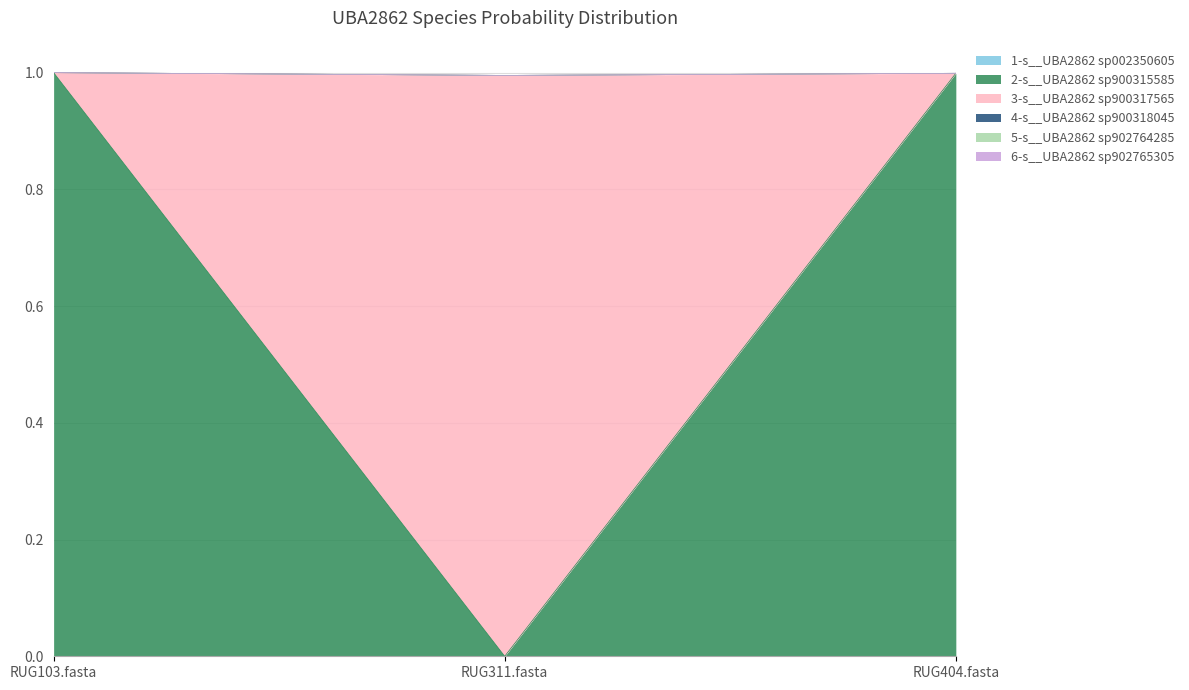

Which has a higher value, RUG311.fasta or RUG103.fasta?

RUG103.fasta